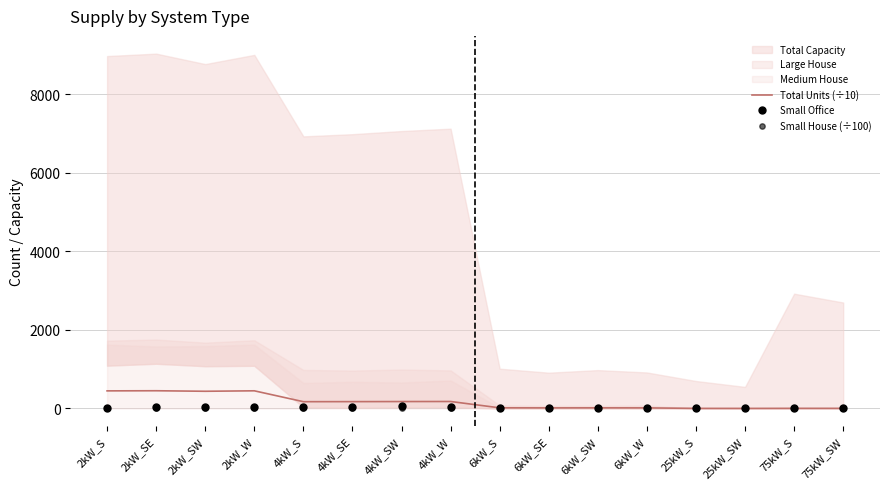

Which series contains the lowest Y value?

Small Office